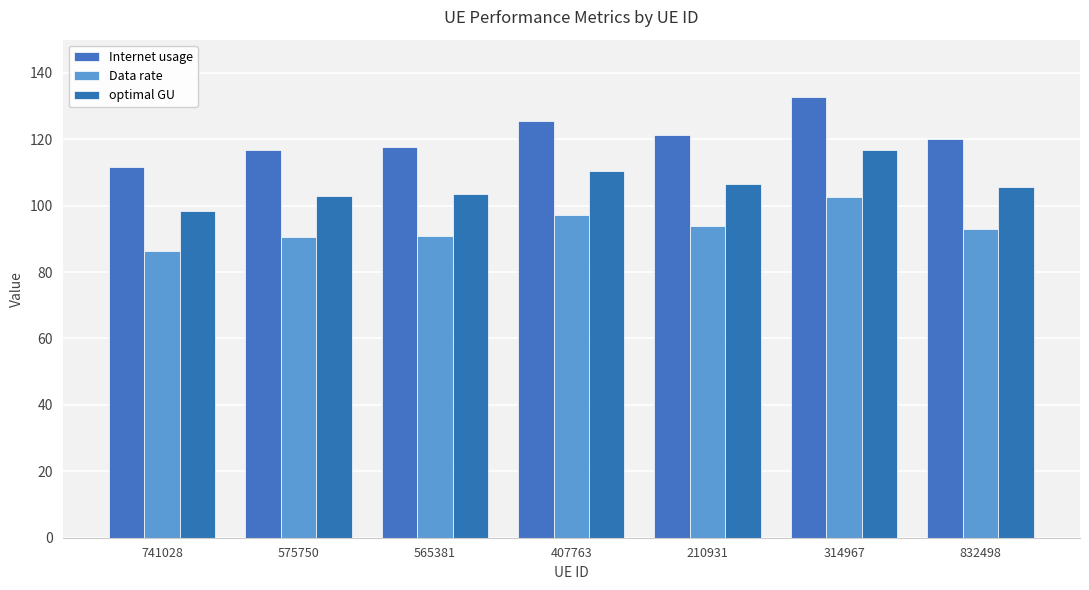

Are the bars horizontal?

No